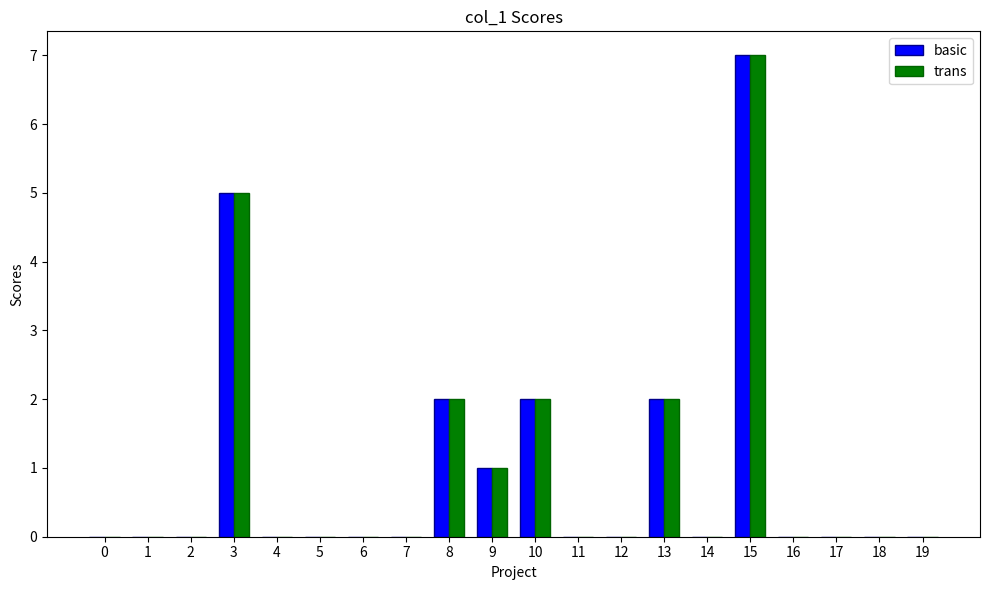

Reading left to right, extract all data points from this chart.

basic: 0=0	1=0	2=0	3=5	4=0	5=0	6=0	7=0	8=2	9=1	10=2	11=0	12=0	13=2	14=0	15=7	16=0	17=0	18=0	19=0
trans: 0=0	1=0	2=0	3=5	4=0	5=0	6=0	7=0	8=2	9=1	10=2	11=0	12=0	13=2	14=0	15=7	16=0	17=0	18=0	19=0